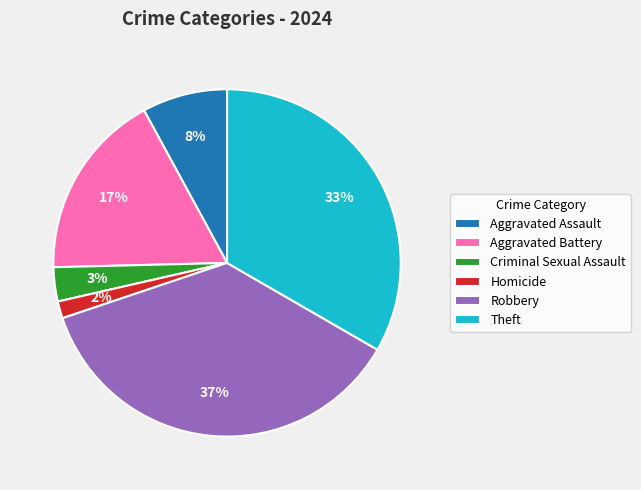

Rank the categories by value from highest to lowest.

Robbery, Theft, Aggravated Battery, Aggravated Assault, Criminal Sexual Assault, Homicide